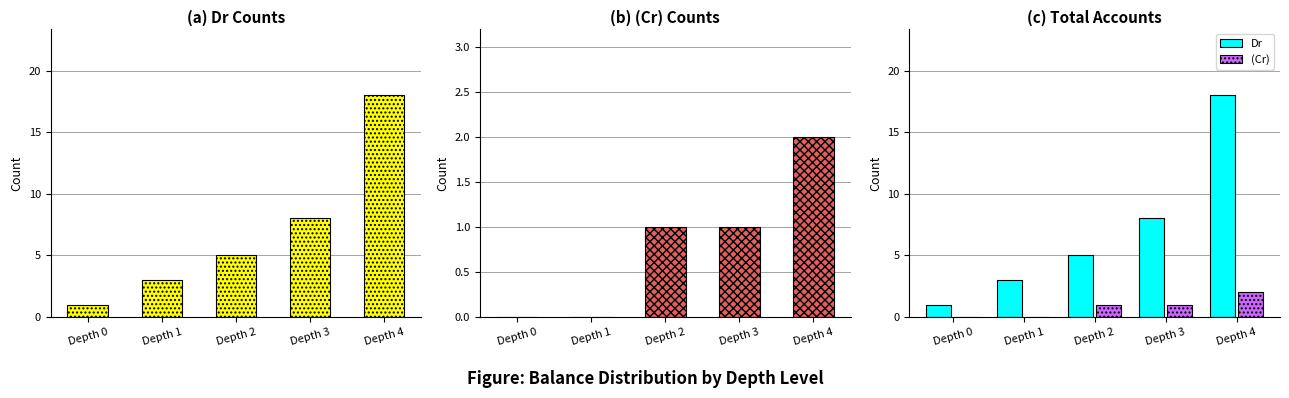

How many series are shown in this chart?

2